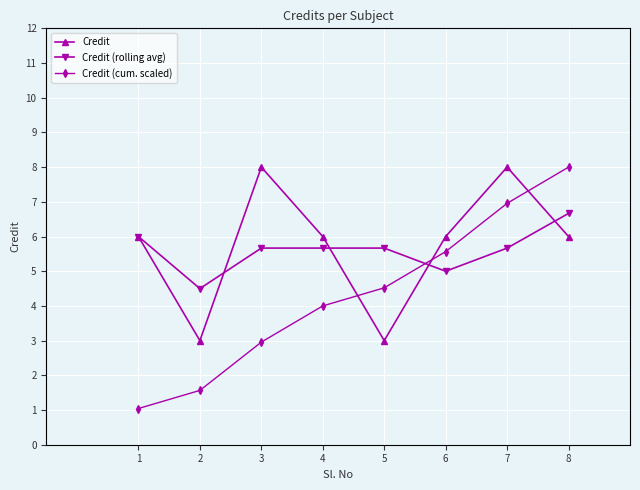

Reading left to right, extract all data points from this chart.

Credit: 1=6.0	2=3.0	3=8.0	4=6.0	5=3.0	6=6.0	7=8.0	8=6.0
Credit (rolling avg): 1=6.0	2=4.5	3=5.7	4=5.7	5=5.7	6=5.0	7=5.7	8=6.7
Credit (cum. scaled): 1=1.0	2=1.6	3=3.0	4=4.0	5=4.5	6=5.6	7=7.0	8=8.0